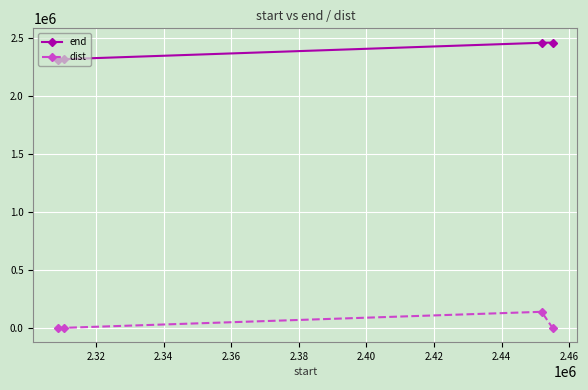

Count the number of data series in this chart.

2